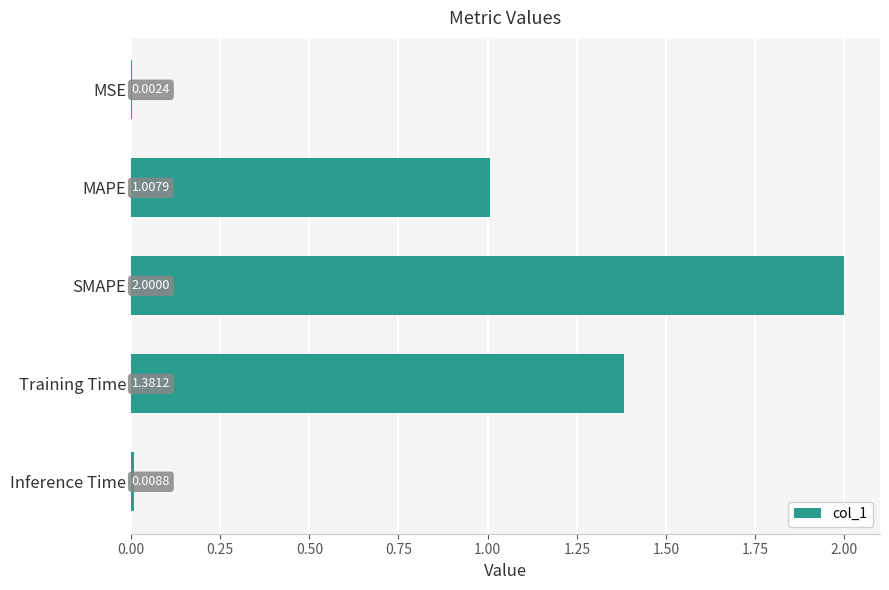

Between SMAPE and MSE, which is larger?

SMAPE